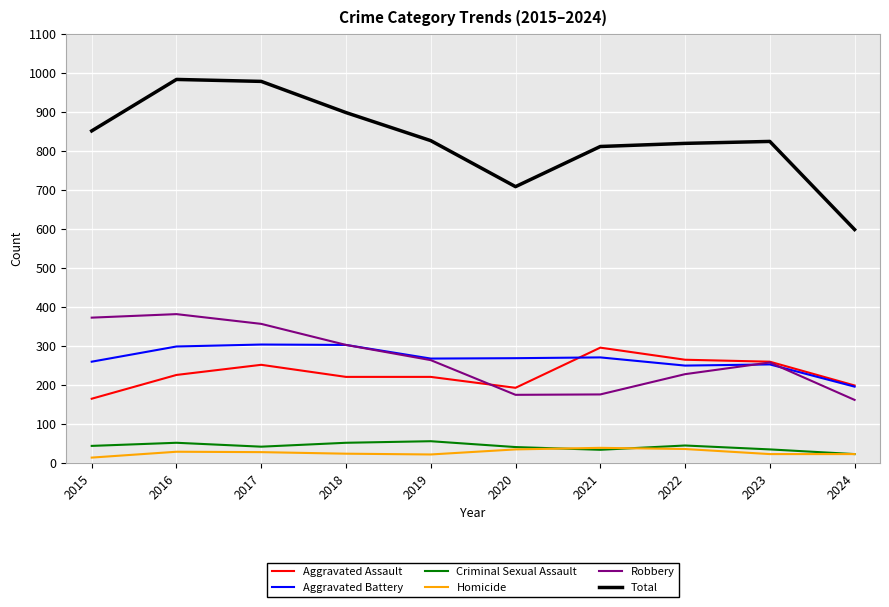

In Criminal Sexual Assault, how many points are lower than both neighbors (excluding endpoints)?

2